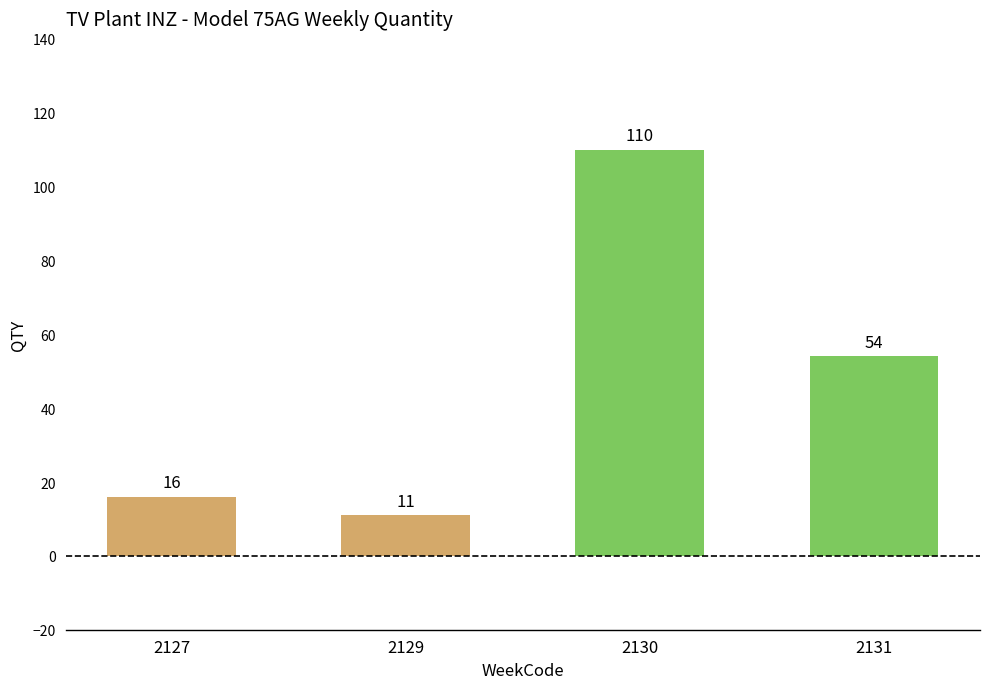

What is the smallest value displayed?

11